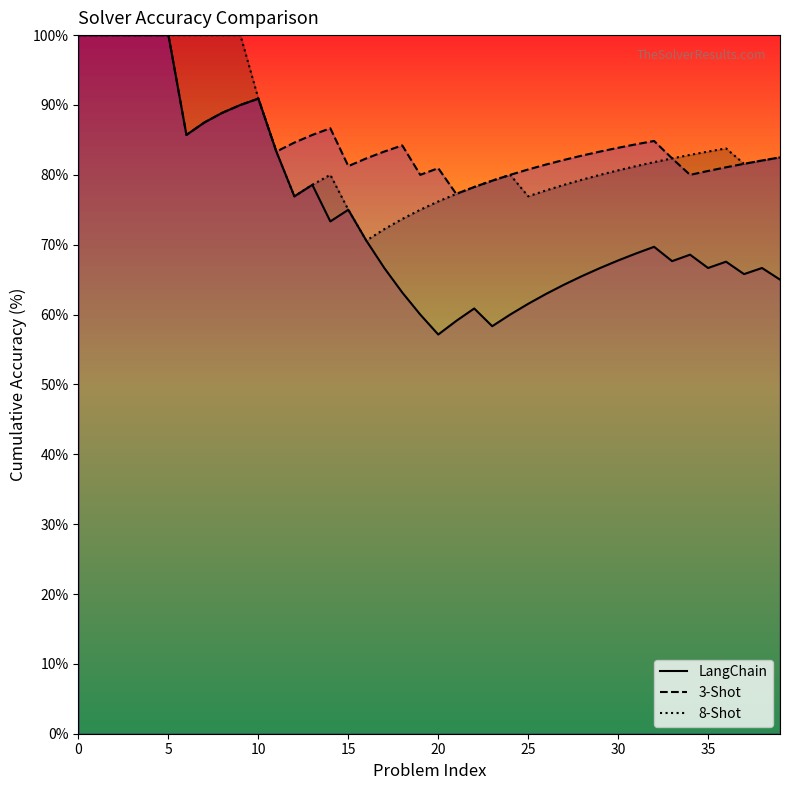

What is the sum of the LangChain values at 9 and 17?

156.7